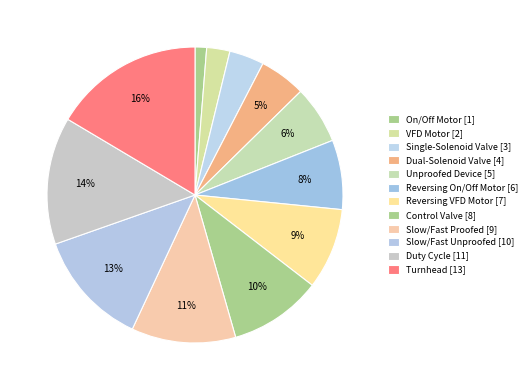

How many segments does this pie chart have?

12